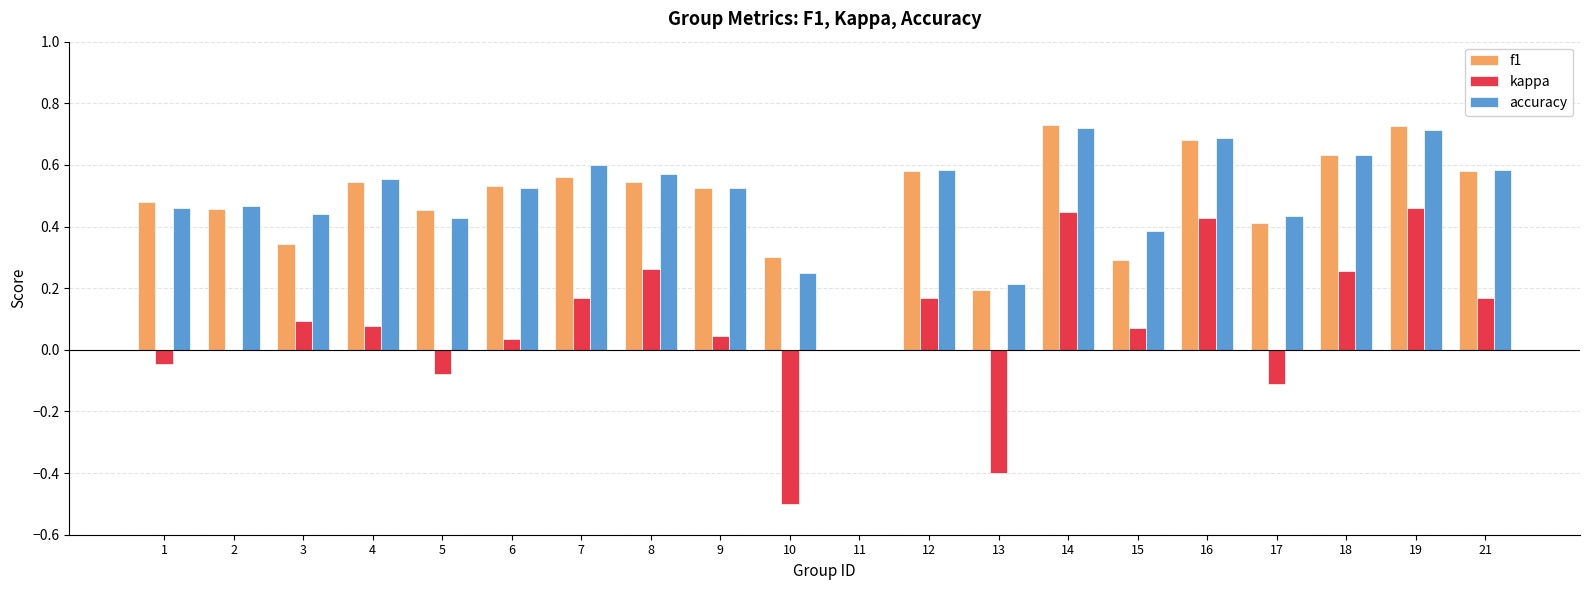

What is the sum of all kappa values?

1.5